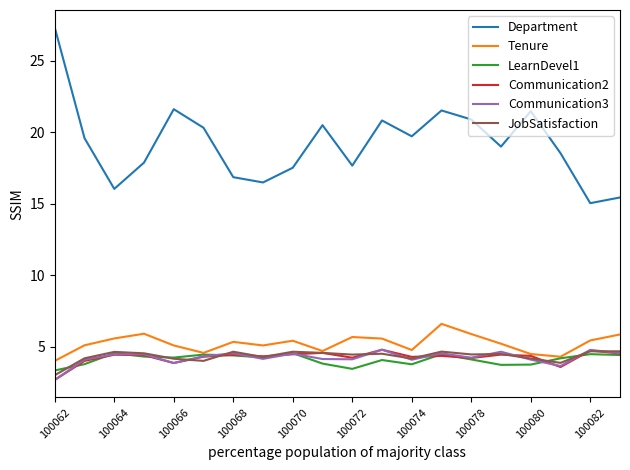

Which series has the largest total across all categories?

Department